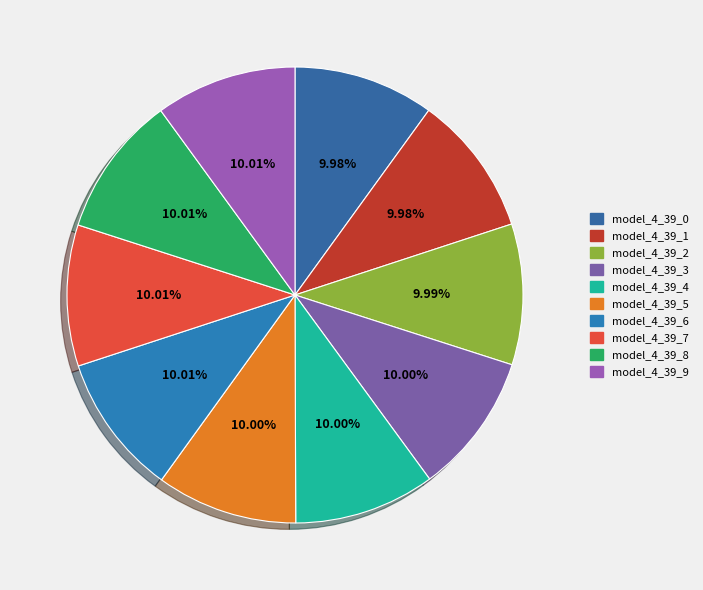

Which has a higher value, model_4_39_0 or model_4_39_6?

model_4_39_6